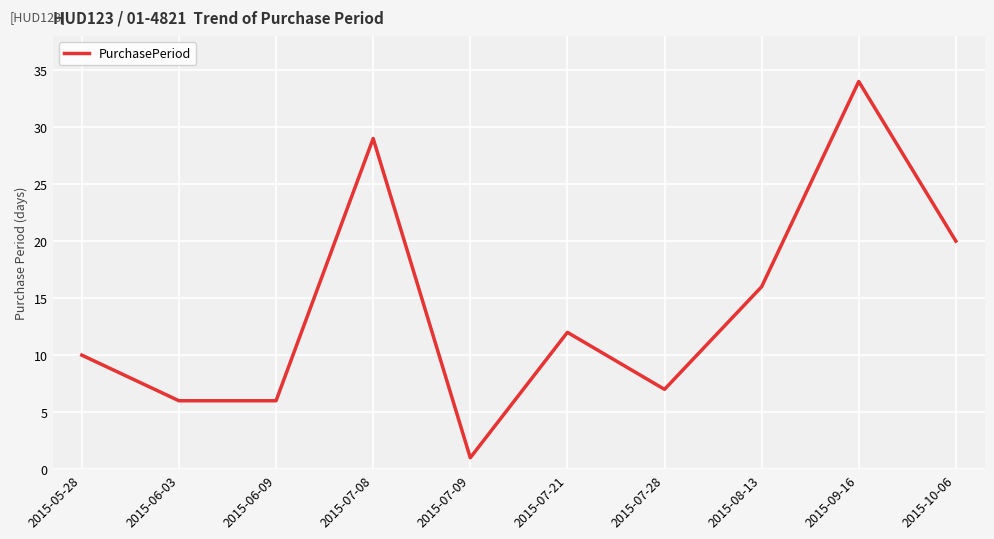

What is the difference between the maximum and minimum values?

33